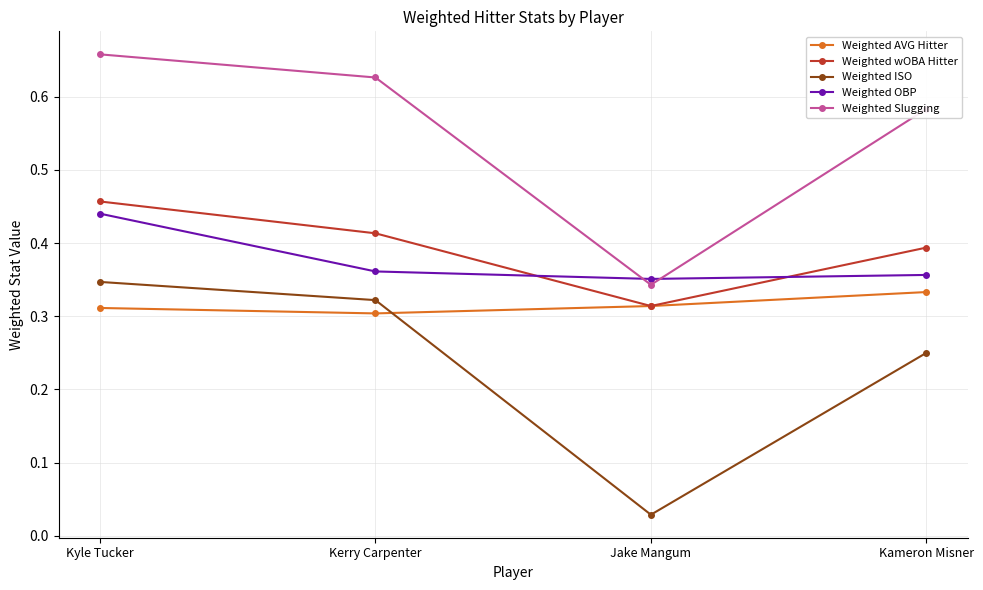

Which label corresponds to the smallest value in the chart?

Jake Mangum